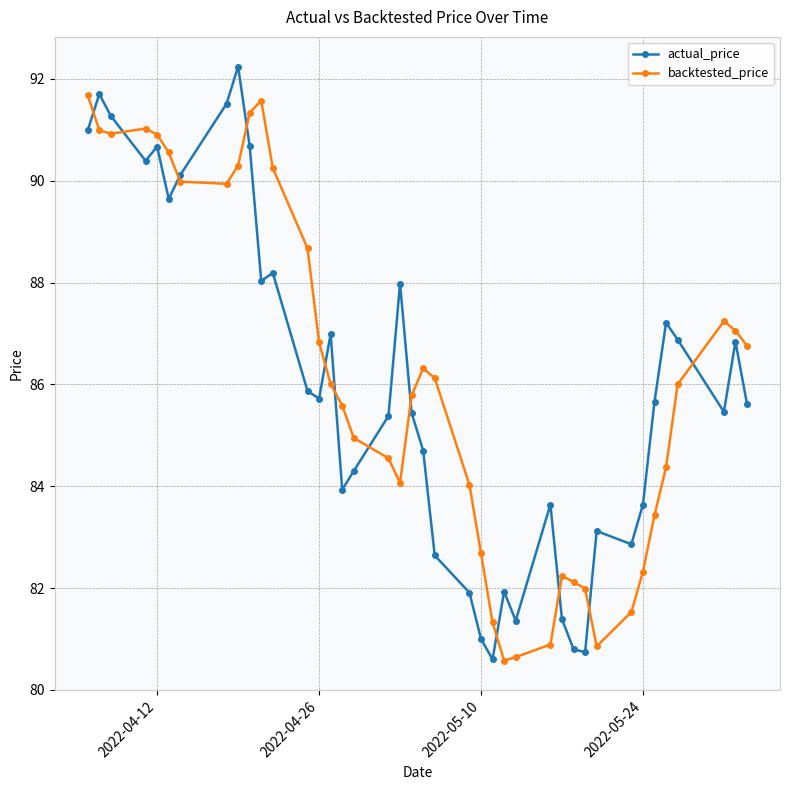

List the series in order of their peak value, highest first.

actual_price, backtested_price